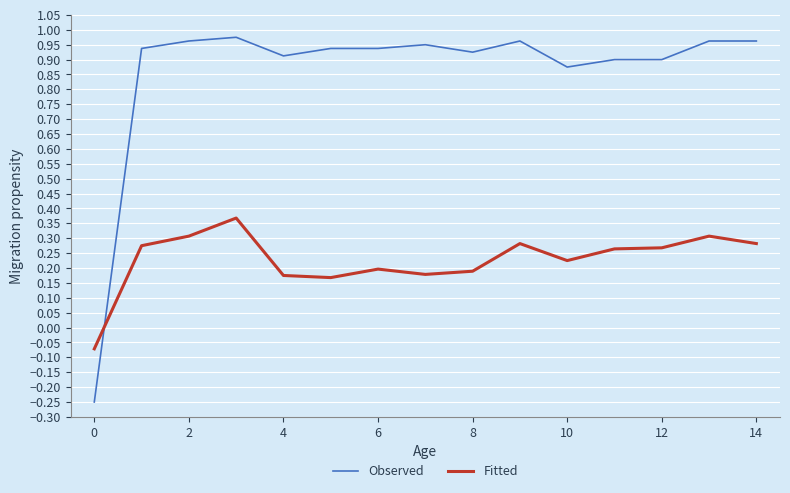

How many series are shown in this chart?

2